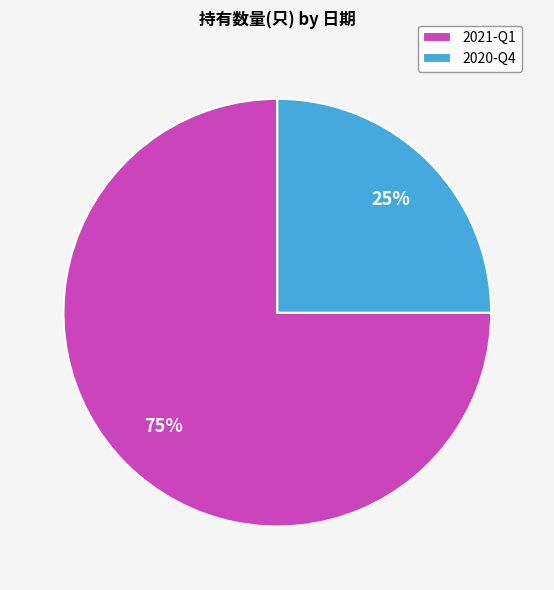

Is it true that 2021-Q1 is 75% of the pie?

True